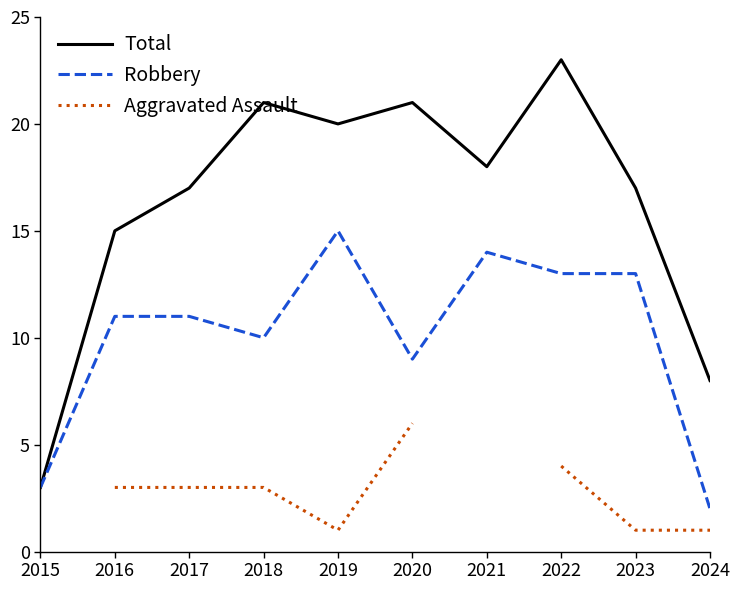

The Robbery series shows 18 at 2023. True or false?

False